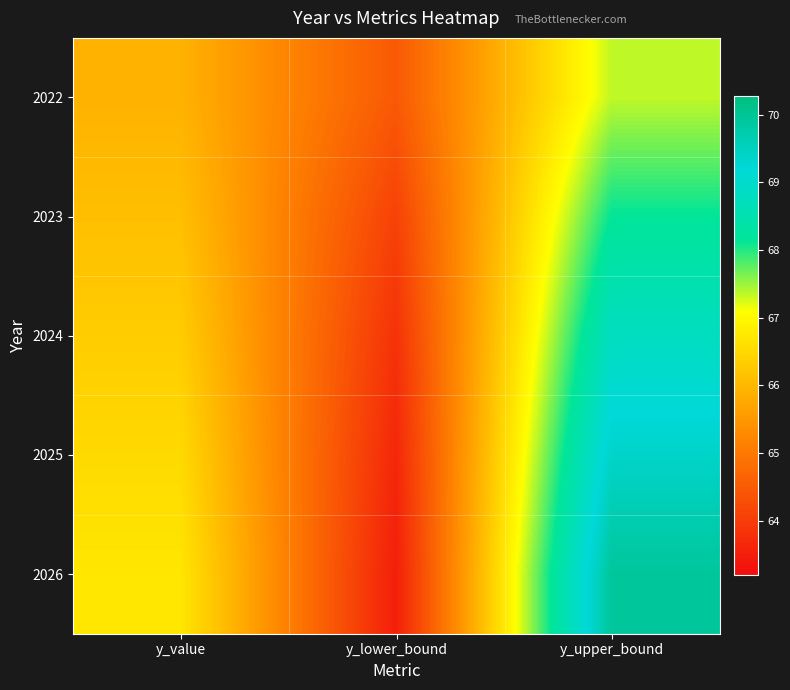

Rank the series by their maximum value, from lowest to highest.

2022, 2023, 2024, 2025, 2026